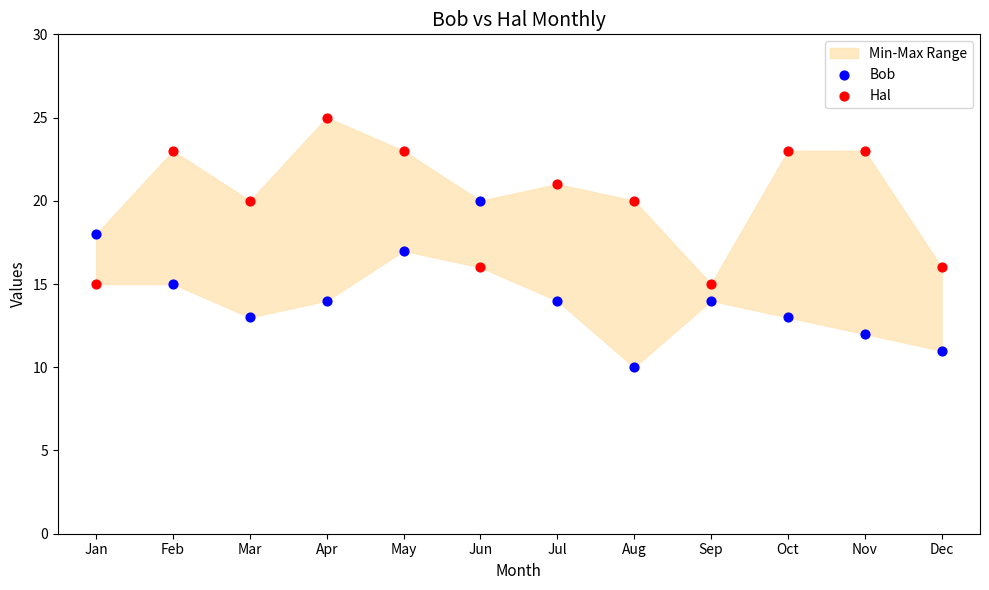

Which series contains the highest Y value?

Hal